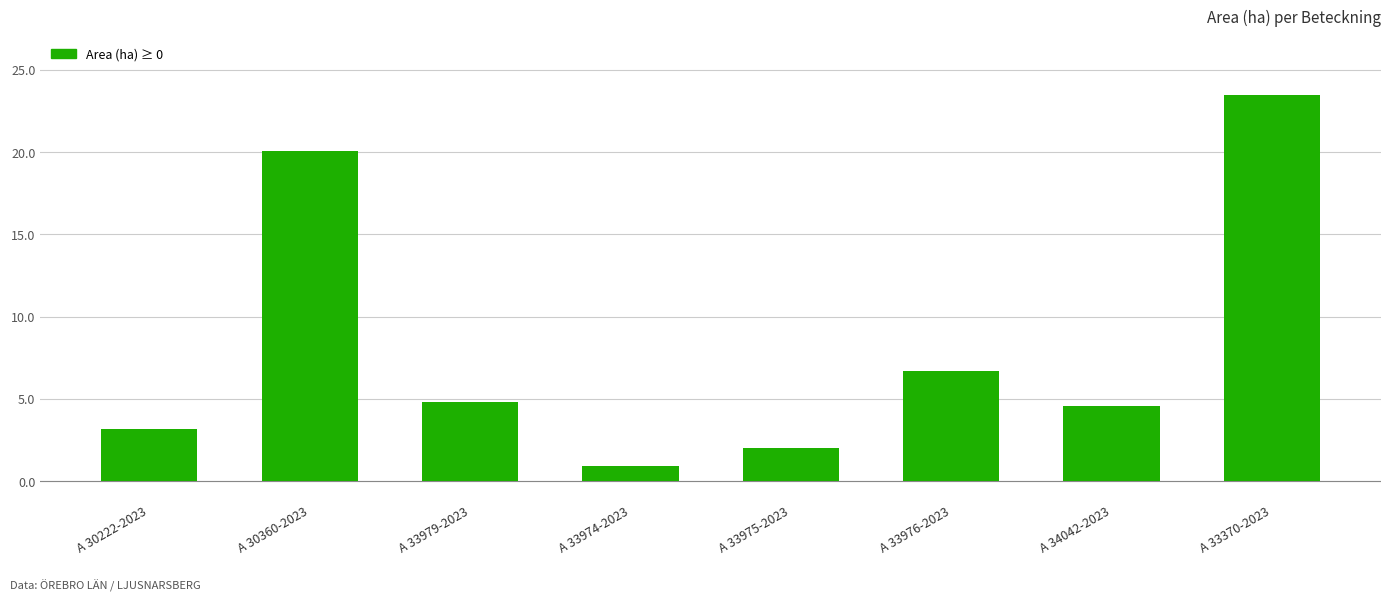

Which category has the lowest value across all series?

A 33974-2023